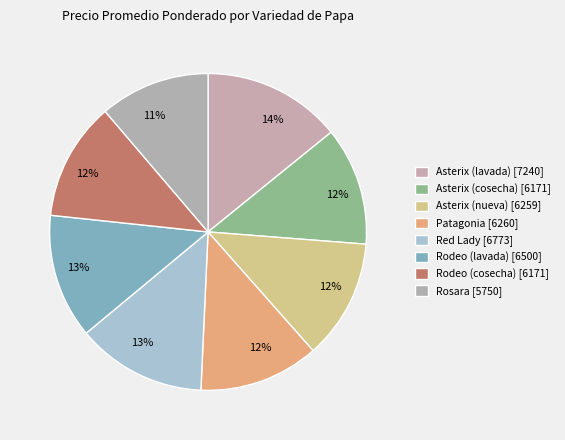

To the nearest percent, what is the average slice percentage?

12%